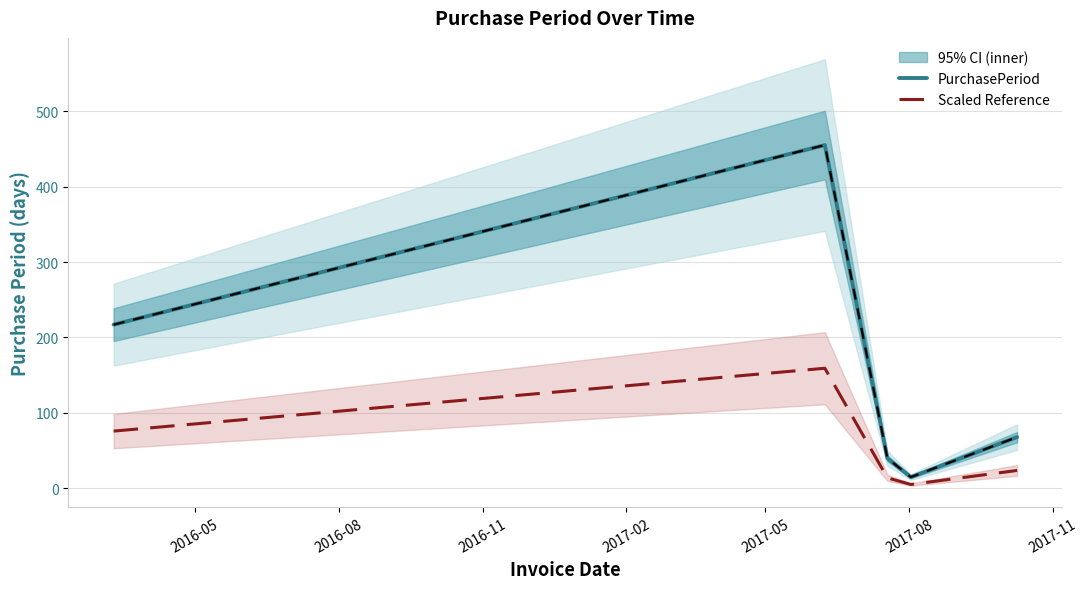

What is the value of the Scaled Reference point at the 5th from the left?

23.8